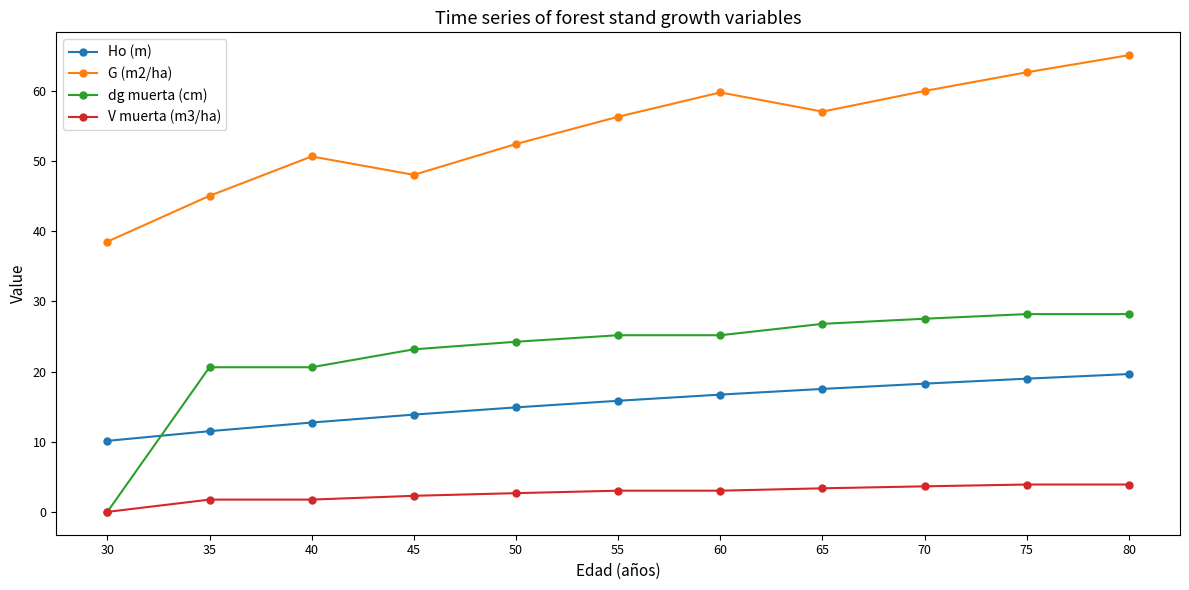

Which series has the largest total across all categories?

G (m2/ha)